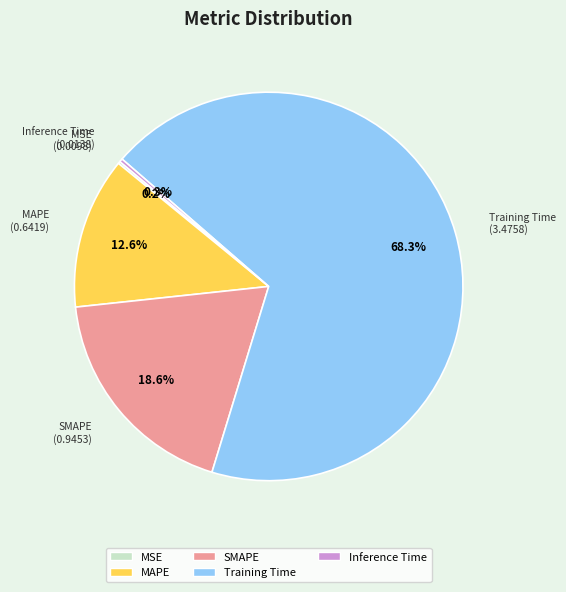

What portion of the pie excludes Training Time?

31.7%